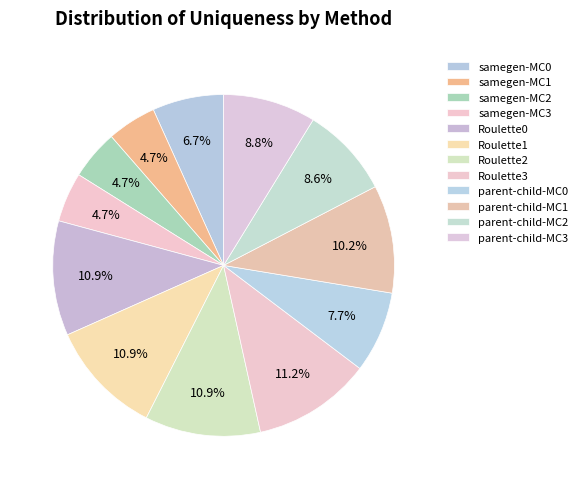

Which slice is the smallest?

samegen-MC1